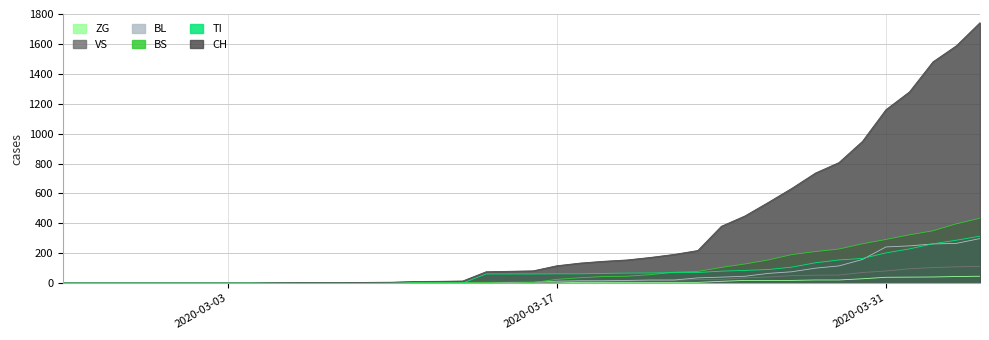

What is the maximum value for BL?

298